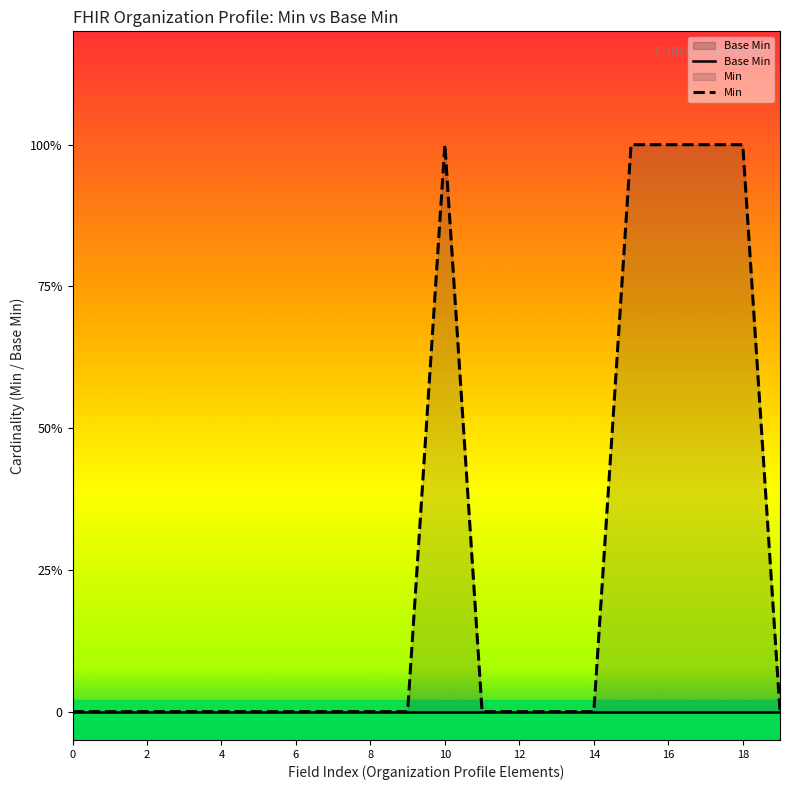

List the series in order of their peak value, highest first.

Min, Base Min